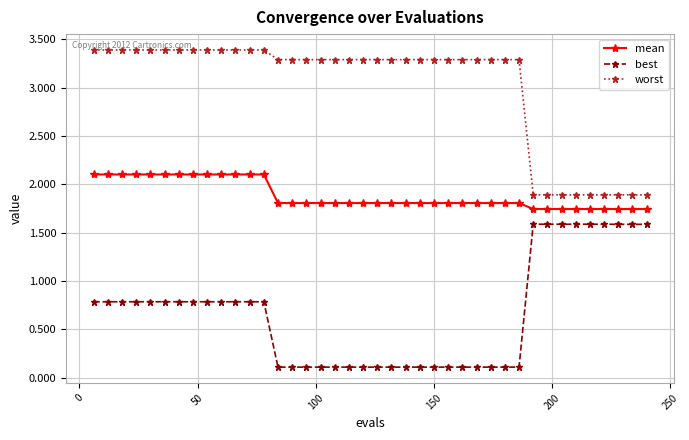

List the series in order of their peak value, highest first.

worst, mean, best